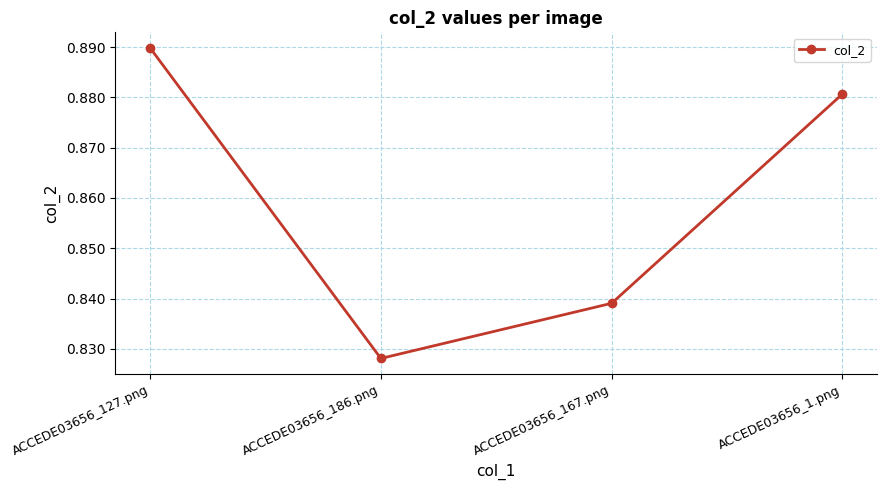

What is the sum of the values at ACCEDE03656_127.png and ACCEDE03656_186.png?

1.7